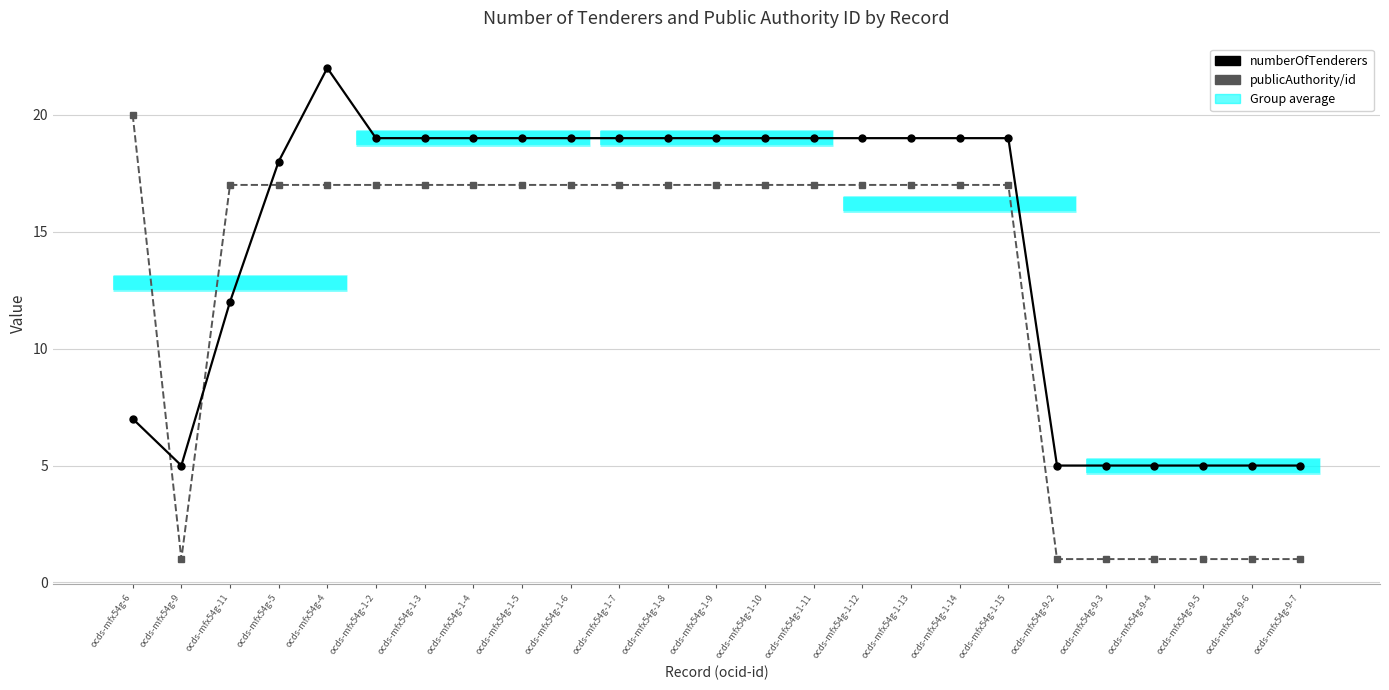

List the labels in order of numberOfTenderers value, smallest first.

ocds-mfx54g-9, ocds-mfx54g-9-2, ocds-mfx54g-9-3, ocds-mfx54g-9-4, ocds-mfx54g-9-5, ocds-mfx54g-9-6, ocds-mfx54g-9-7, ocds-mfx54g-6, ocds-mfx54g-11, ocds-mfx54g-5, ocds-mfx54g-1-2, ocds-mfx54g-1-3, ocds-mfx54g-1-4, ocds-mfx54g-1-5, ocds-mfx54g-1-6, ocds-mfx54g-1-7, ocds-mfx54g-1-8, ocds-mfx54g-1-9, ocds-mfx54g-1-10, ocds-mfx54g-1-11, ocds-mfx54g-1-12, ocds-mfx54g-1-13, ocds-mfx54g-1-14, ocds-mfx54g-1-15, ocds-mfx54g-4